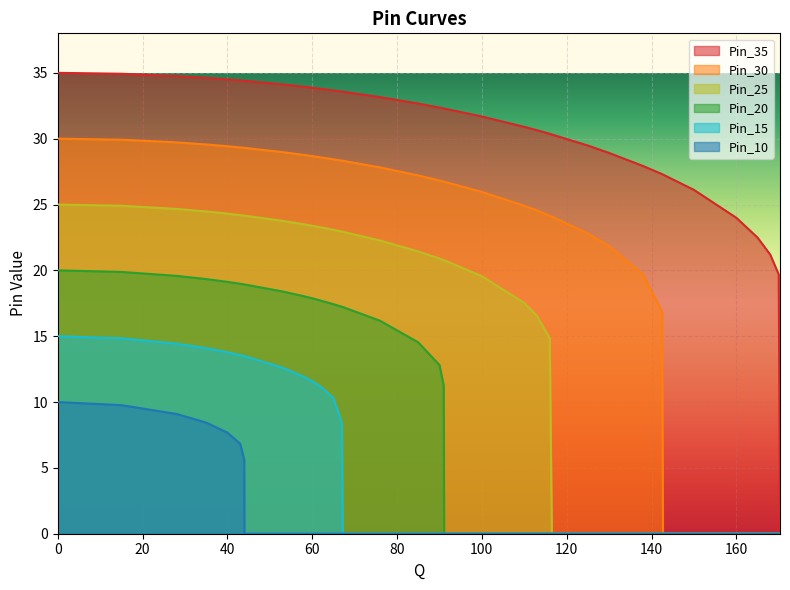

How many data points in Pin_25 are less than 20?

16